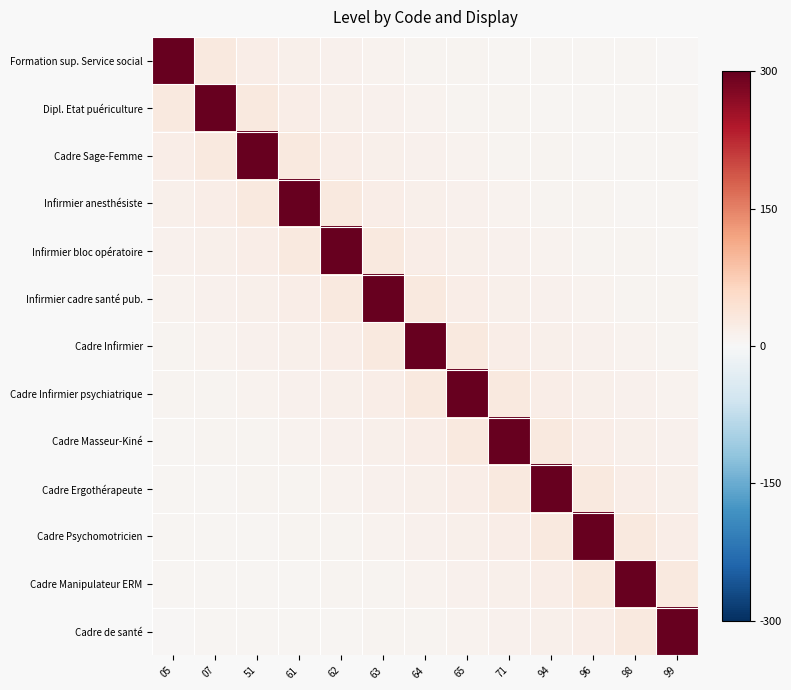

Reading right to left, list all the values displayed in this chart.

Formation sup. Service social: 99=4.6	98=5.0	96=5.5	94=6.0	71=6.7	65=7.5	64=8.6	63=10.0	62=12.0	61=15.0	51=20.0	07=30.0	05=300.0
Dipl. Etat puériculture: 99=5.0	98=5.5	96=6.0	94=6.7	71=7.5	65=8.6	64=10.0	63=12.0	62=15.0	61=20.0	51=30.0	07=300.0	05=30.0
Cadre Sage-Femme: 99=5.5	98=6.0	96=6.7	94=7.5	71=8.6	65=10.0	64=12.0	63=15.0	62=20.0	61=30.0	51=300.0	07=30.0	05=20.0
Infirmier anesthésiste: 99=6.0	98=6.7	96=7.5	94=8.6	71=10.0	65=12.0	64=15.0	63=20.0	62=30.0	61=300.0	51=30.0	07=20.0	05=15.0
Infirmier bloc opératoire: 99=6.7	98=7.5	96=8.6	94=10.0	71=12.0	65=15.0	64=20.0	63=30.0	62=300.0	61=30.0	51=20.0	07=15.0	05=12.0
Infirmier cadre santé pub.: 99=7.5	98=8.6	96=10.0	94=12.0	71=15.0	65=20.0	64=30.0	63=300.0	62=30.0	61=20.0	51=15.0	07=12.0	05=10.0
Cadre Infirmier: 99=8.6	98=10.0	96=12.0	94=15.0	71=20.0	65=30.0	64=300.0	63=30.0	62=20.0	61=15.0	51=12.0	07=10.0	05=8.6
Cadre Infirmier psychiatrique: 99=10.0	98=12.0	96=15.0	94=20.0	71=30.0	65=300.0	64=30.0	63=20.0	62=15.0	61=12.0	51=10.0	07=8.6	05=7.5
Cadre Masseur-Kiné: 99=12.0	98=15.0	96=20.0	94=30.0	71=300.0	65=30.0	64=20.0	63=15.0	62=12.0	61=10.0	51=8.6	07=7.5	05=6.7
Cadre Ergothérapeute: 99=15.0	98=20.0	96=30.0	94=300.0	71=30.0	65=20.0	64=15.0	63=12.0	62=10.0	61=8.6	51=7.5	07=6.7	05=6.0
Cadre Psychomotricien: 99=20.0	98=30.0	96=300.0	94=30.0	71=20.0	65=15.0	64=12.0	63=10.0	62=8.6	61=7.5	51=6.7	07=6.0	05=5.5
Cadre Manipulateur ERM: 99=30.0	98=300.0	96=30.0	94=20.0	71=15.0	65=12.0	64=10.0	63=8.6	62=7.5	61=6.7	51=6.0	07=5.5	05=5.0
Cadre de santé: 99=300.0	98=30.0	96=20.0	94=15.0	71=12.0	65=10.0	64=8.6	63=7.5	62=6.7	61=6.0	51=5.5	07=5.0	05=4.6